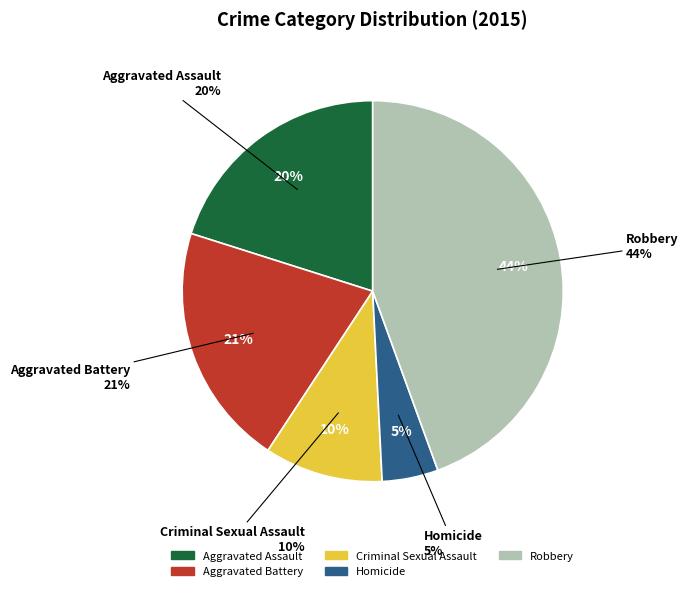

Does Homicide account for over 50% of the chart?

No